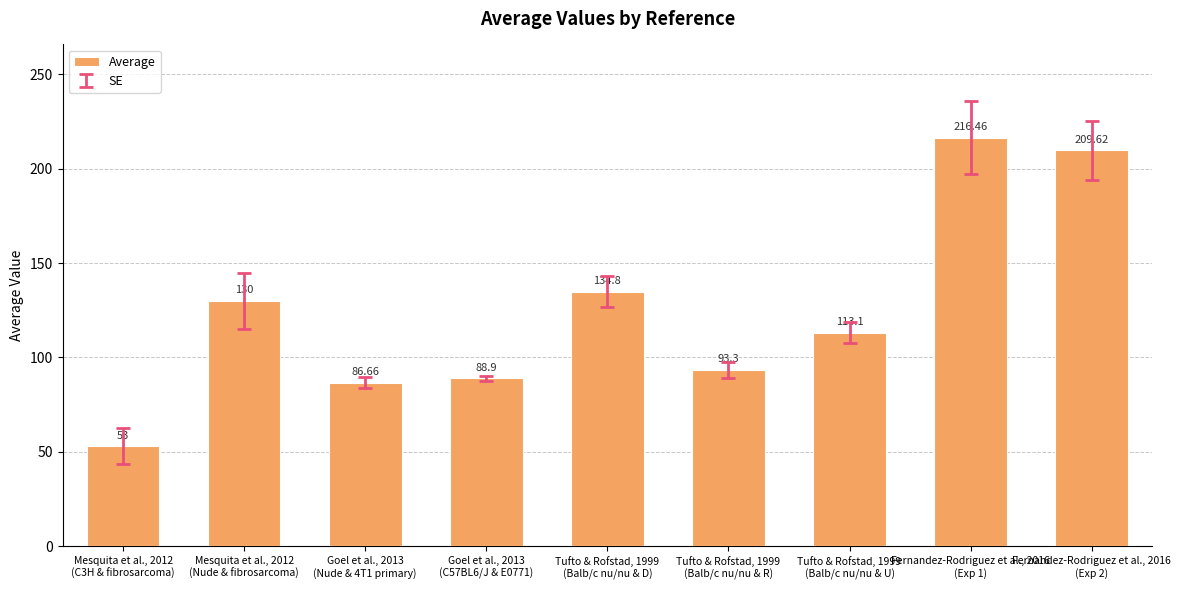

Which label corresponds to the largest value in the chart?

Fernandez-Rodriguez et al., 2016
(Exp 1)